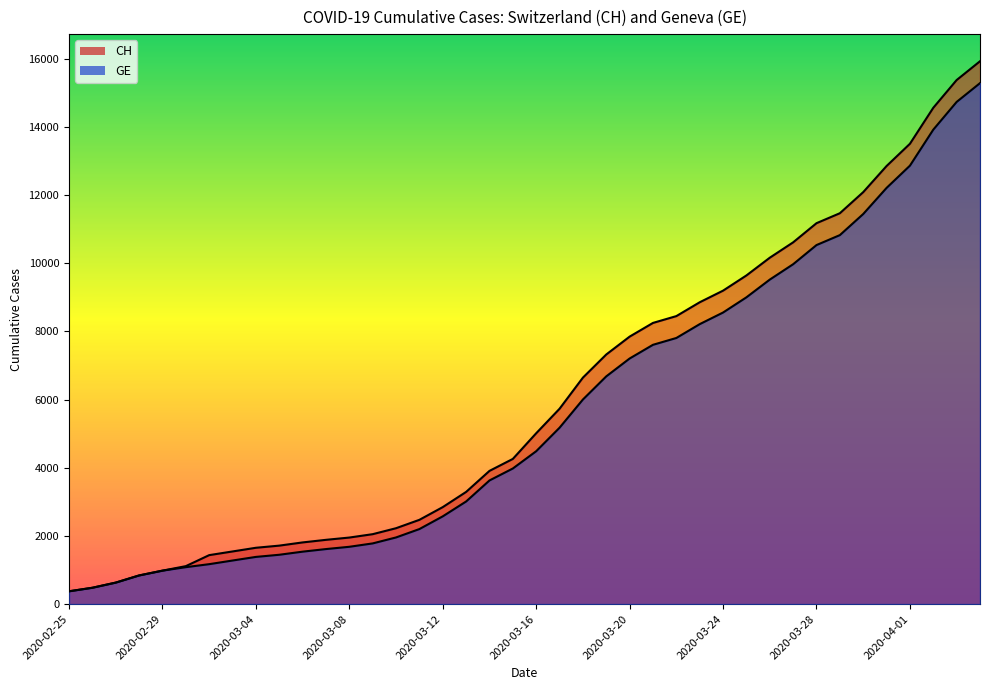

At which category does the chart reach its minimum across all series?

2020-02-25